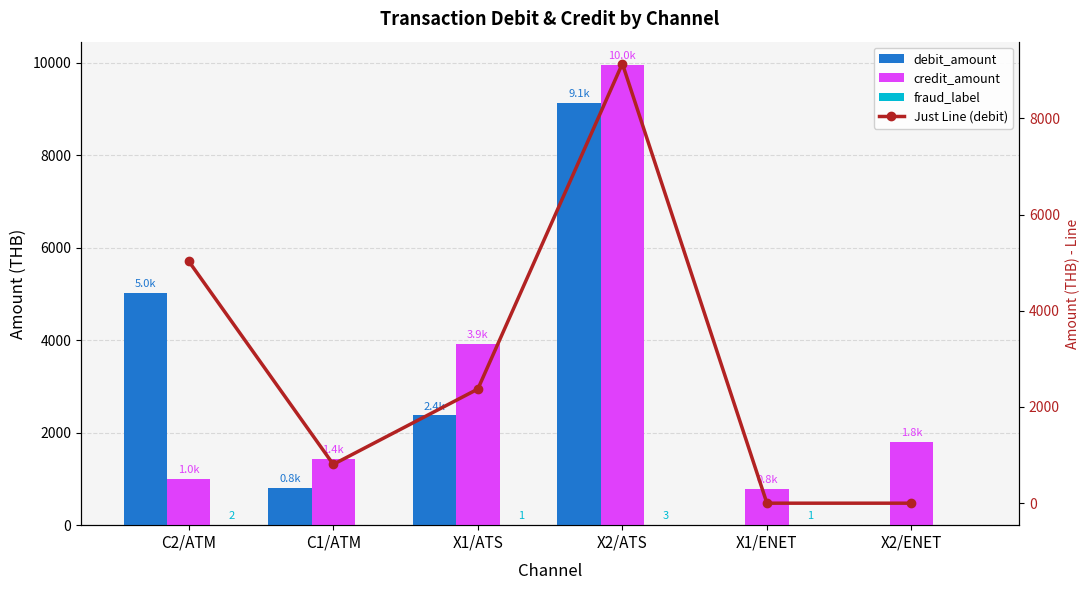

What is the highest value of the Just Line (debit) series?

9136.2